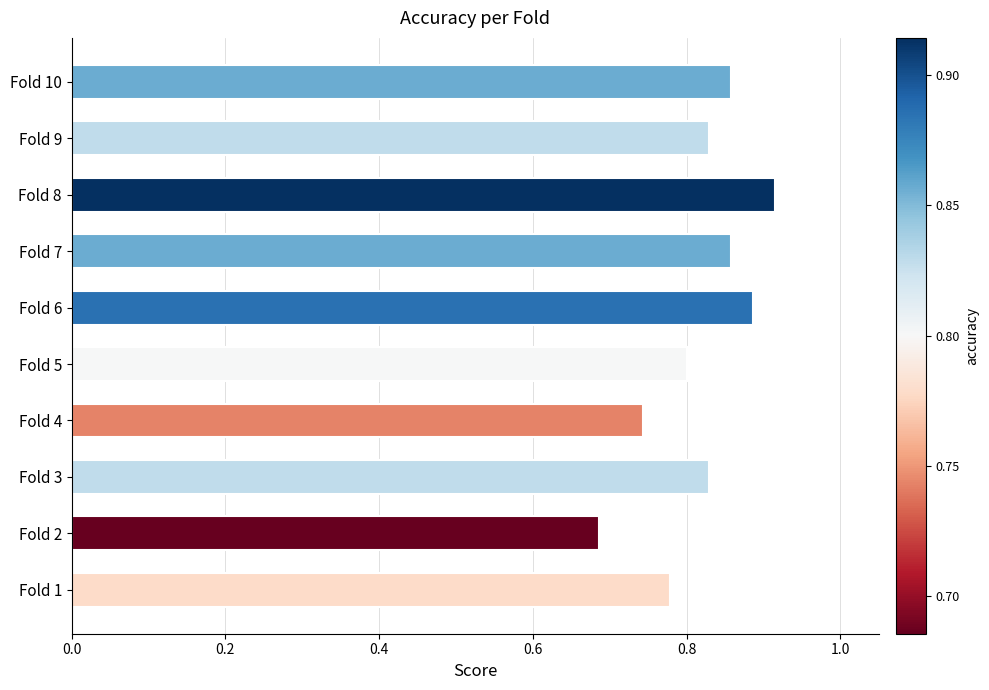

What is the sum of all values?

8.2